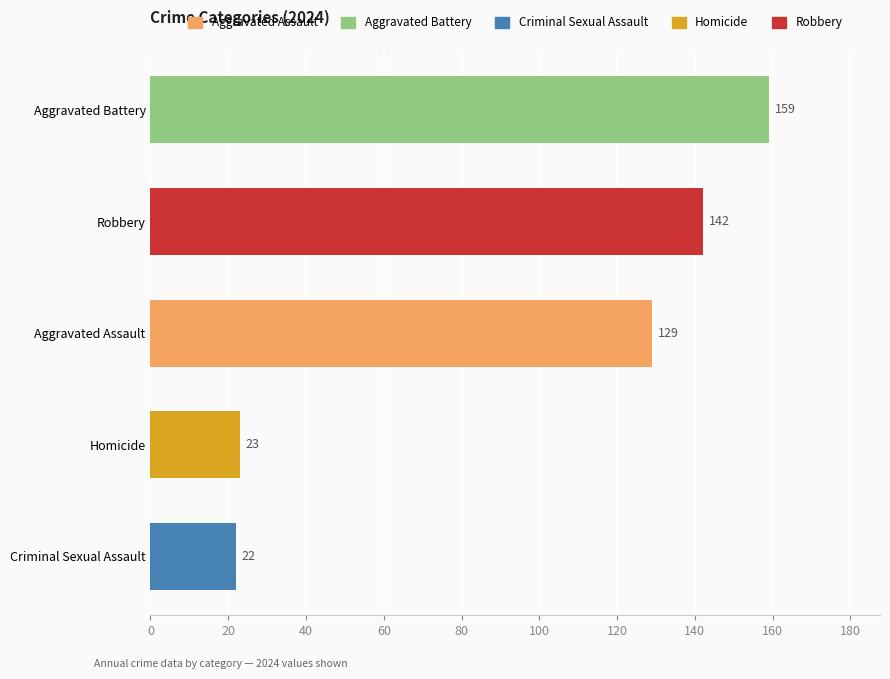

True or false: the data shows 159 at Aggravated Battery.

True